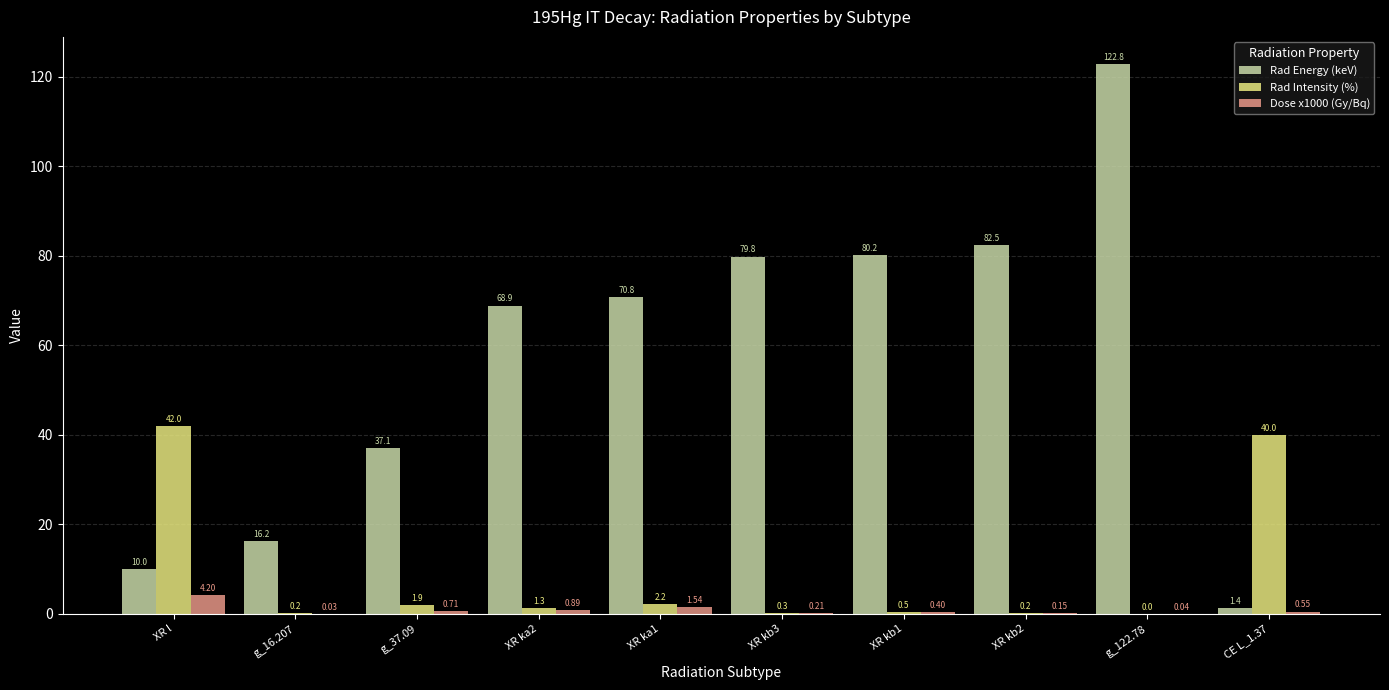

What is the total value across all series at XR kb1?

81.1